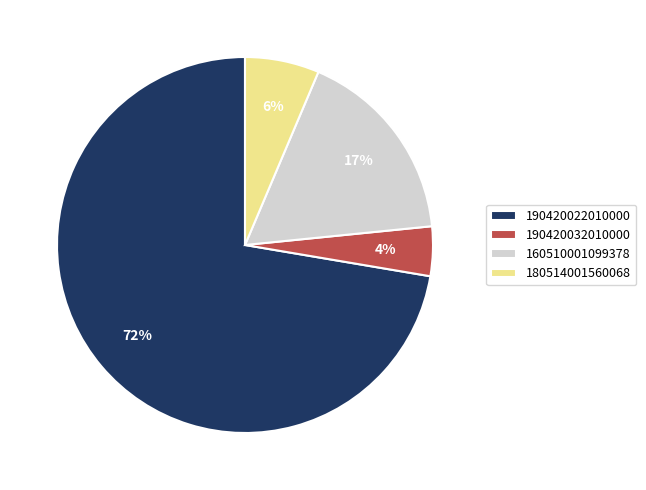

Does 190420022010000 account for over 50% of the chart?

Yes